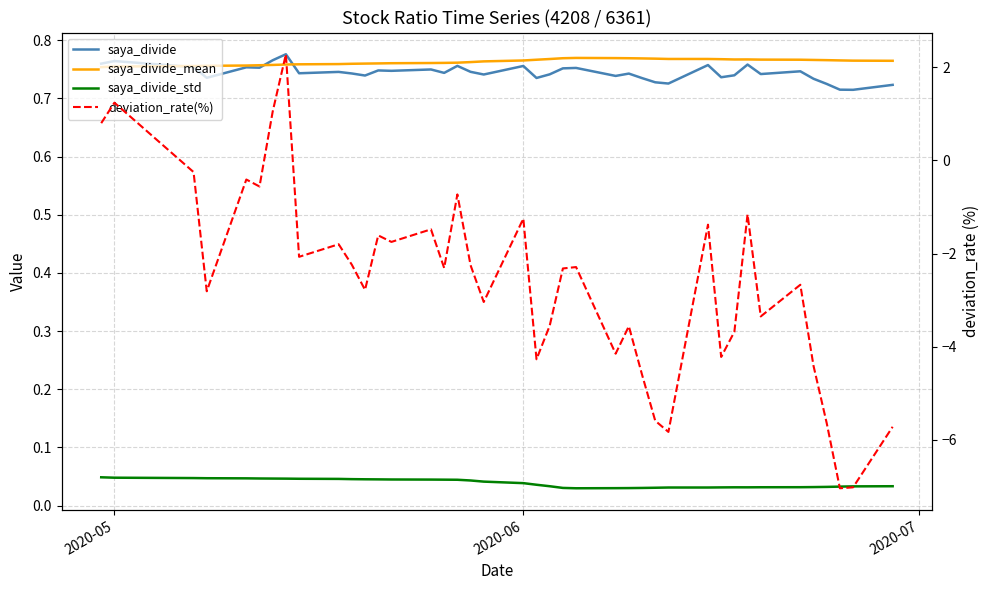

The value of saya_divide_mean at 30 is 0.4. True or false?

False